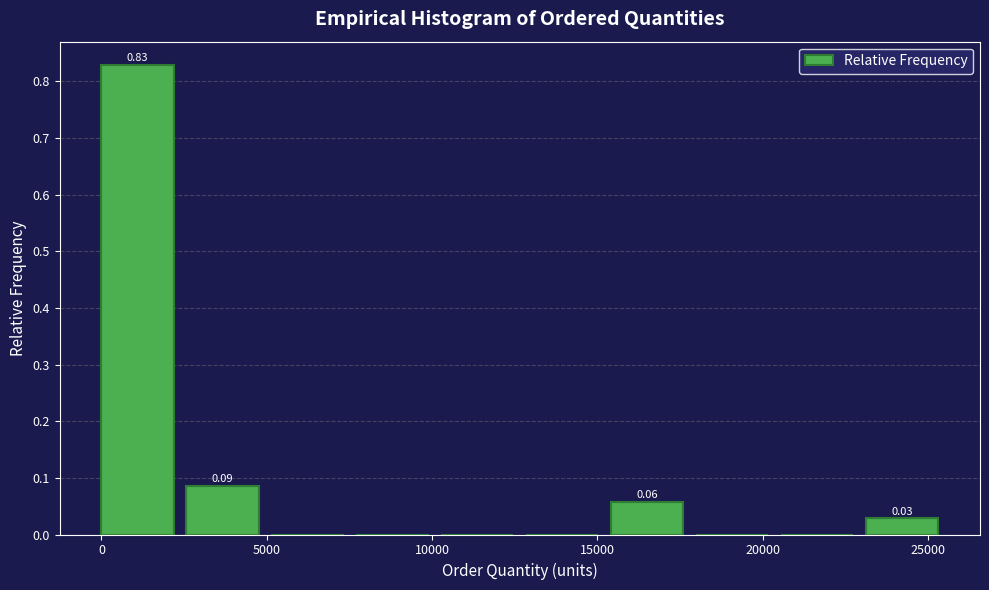

Which range on the x-axis has the tallest bar?

0 to 2500